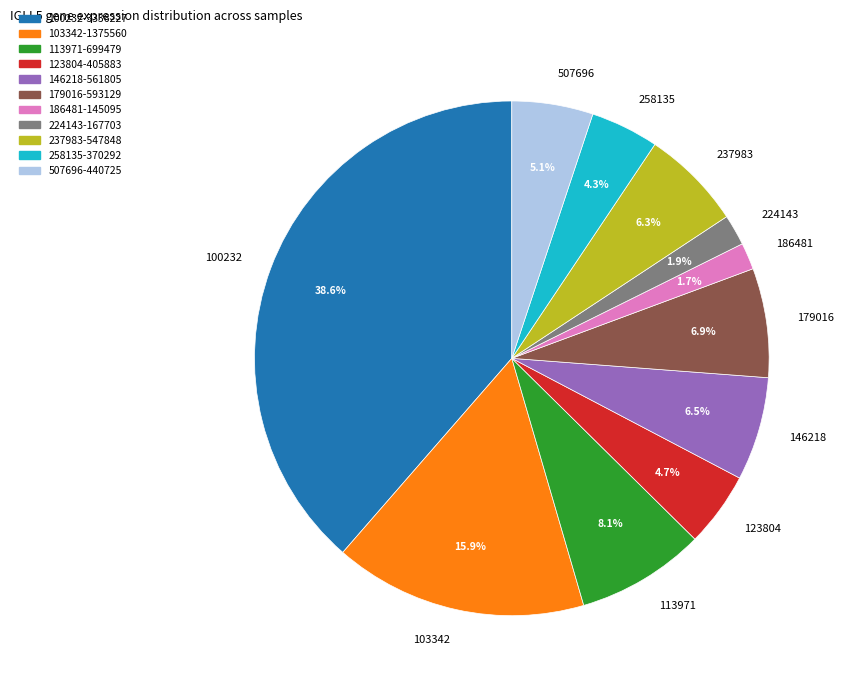

Is 113971 the majority of the pie?

No